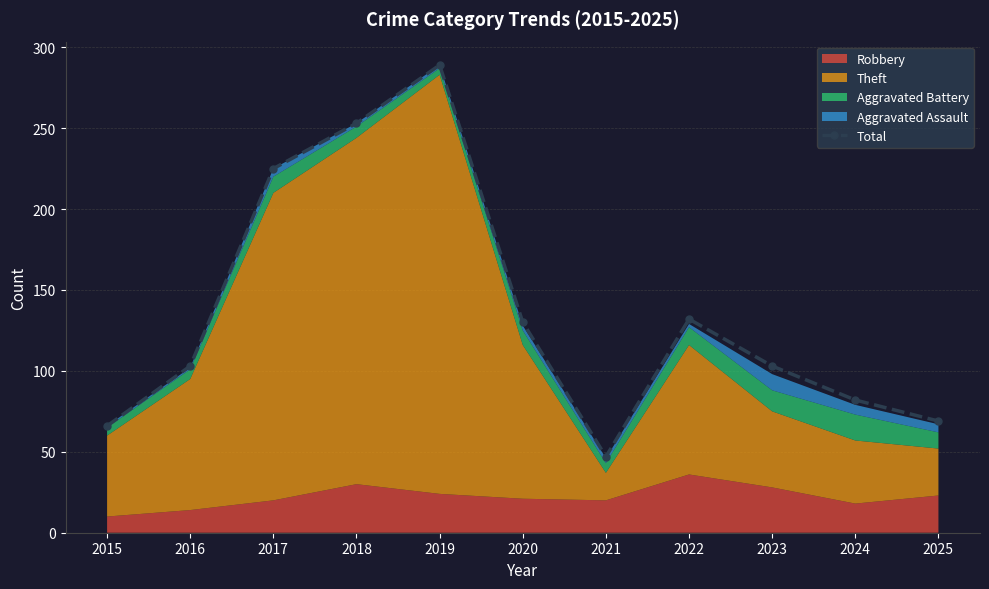

Rank the categories by value from lowest to highest.

2021, 2015, 2025, 2024, 2016, 2023, 2020, 2022, 2017, 2018, 2019